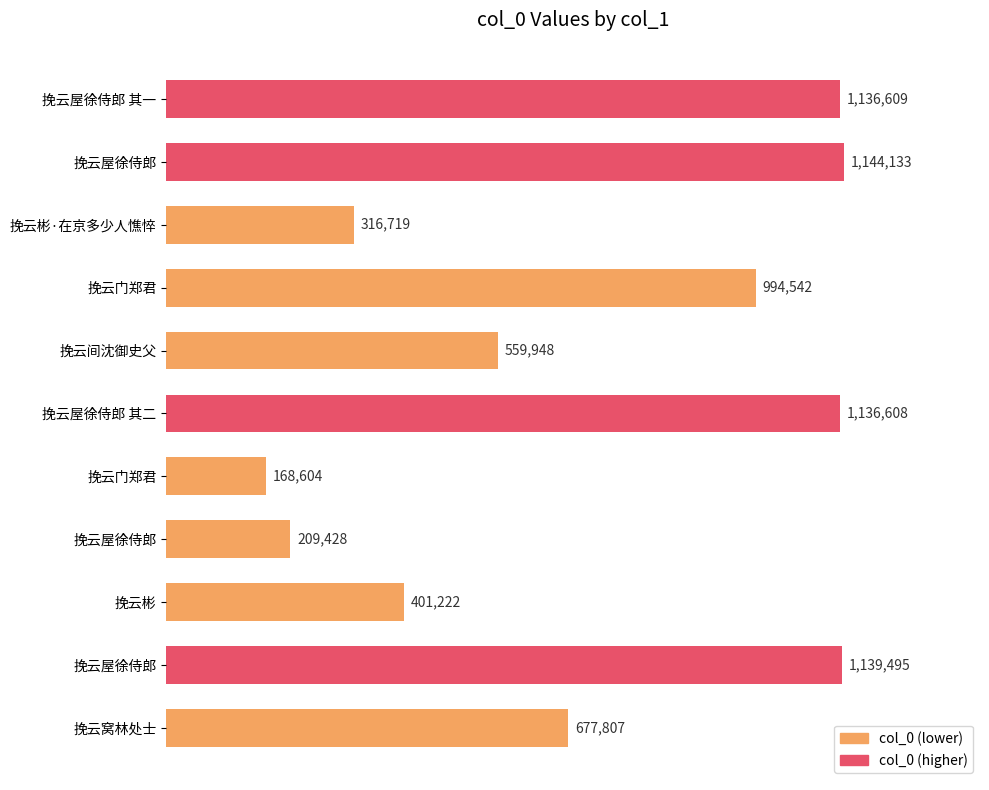

Does the chart contain any negative values?

No